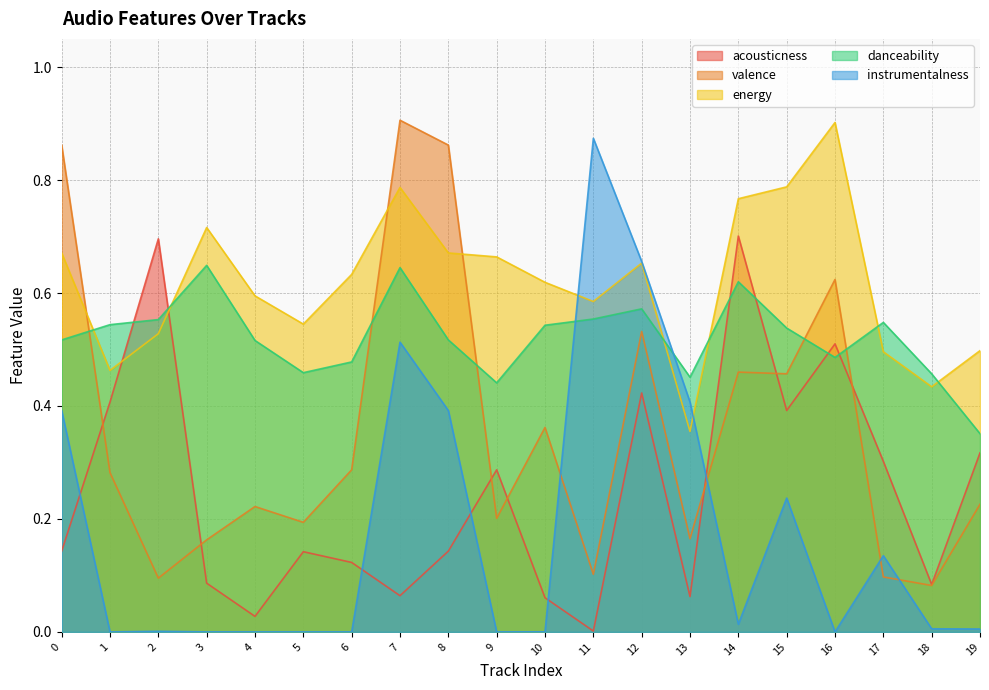

Which series has the widest spread of values?

instrumentalness